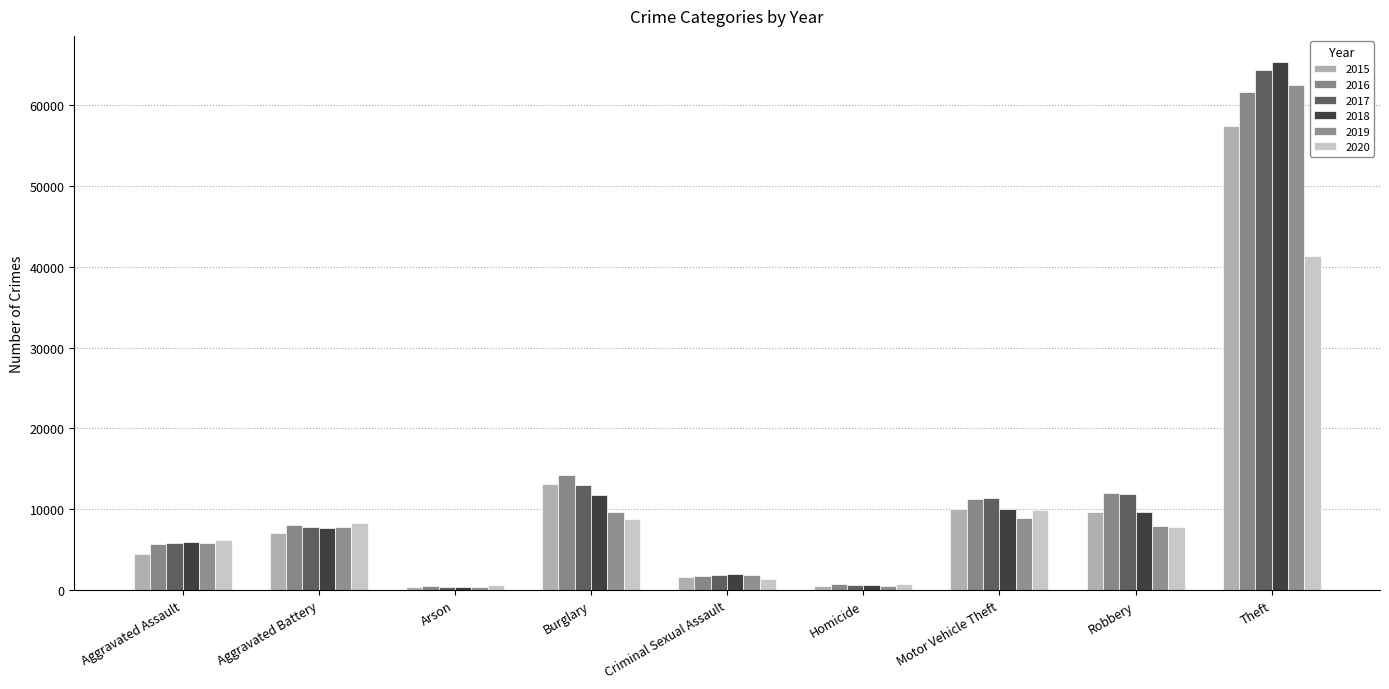

At which label does 2018 reach its peak?

Theft